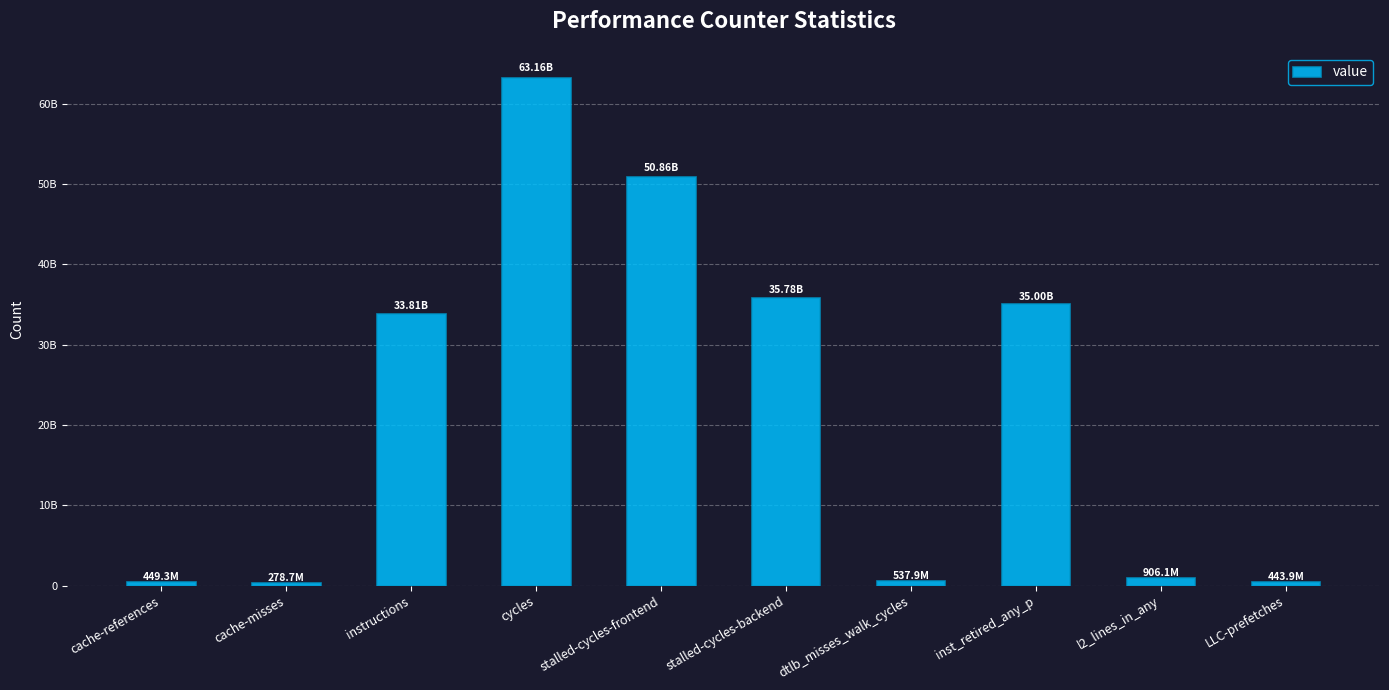

What value does the data have at inst_retired_any_p, to the nearest 50?

34999448300